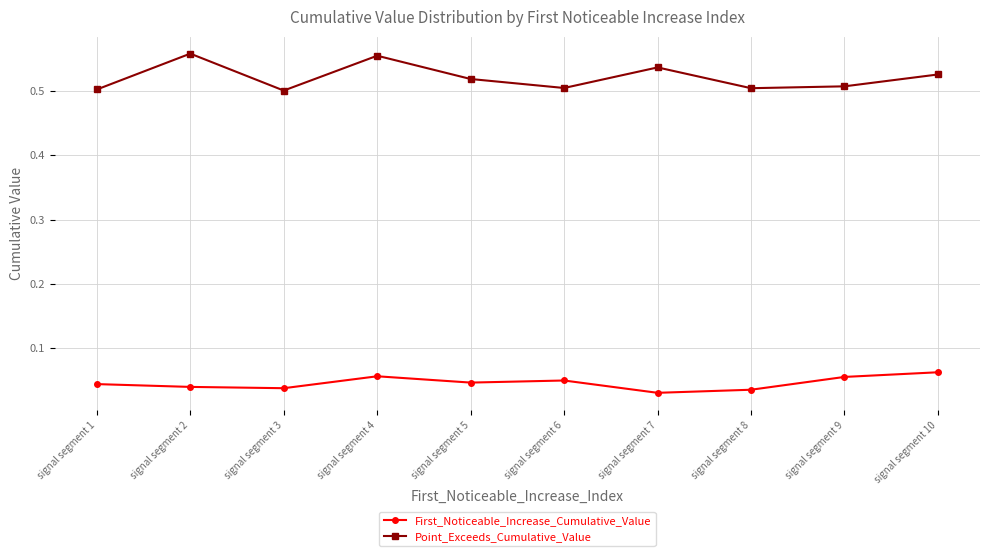

Rank the series by their maximum value, from lowest to highest.

First_Noticeable_Increase_Cumulative_Value, Point_Exceeds_Cumulative_Value